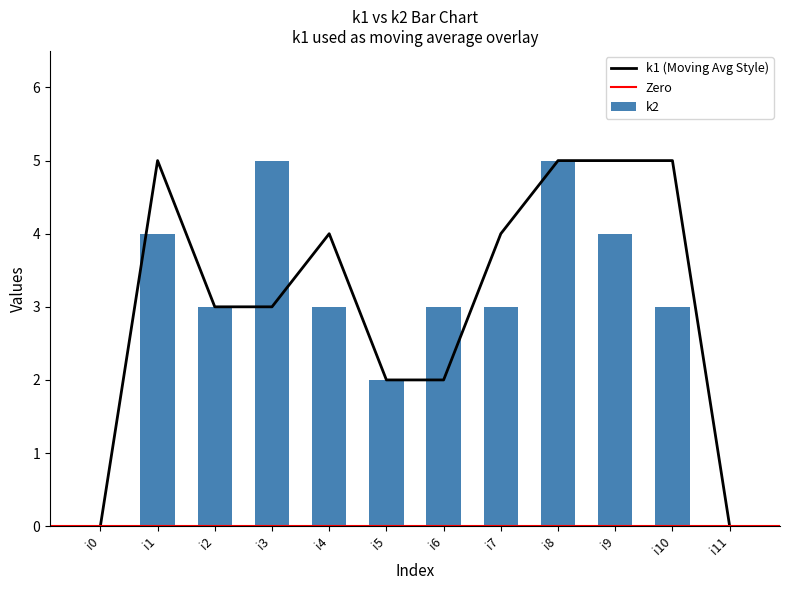

List the labels in order of value, largest first.

i3, i8, i1, i9, i2, i4, i6, i7, i10, i5, i0, i11